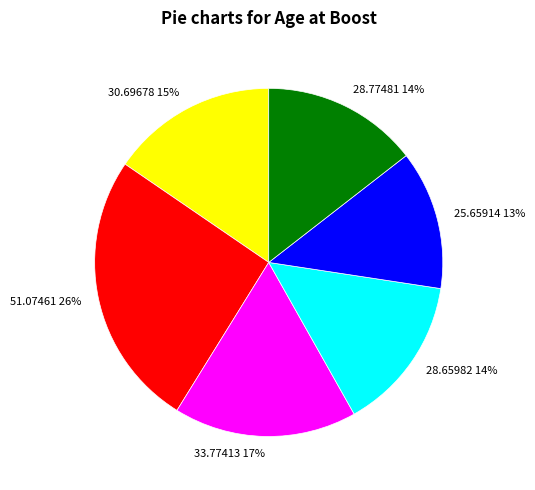

Is there any slice that represents more than half of the pie?

No